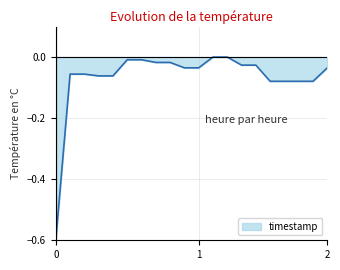

What is the difference between the maximum and minimum values?

0.6